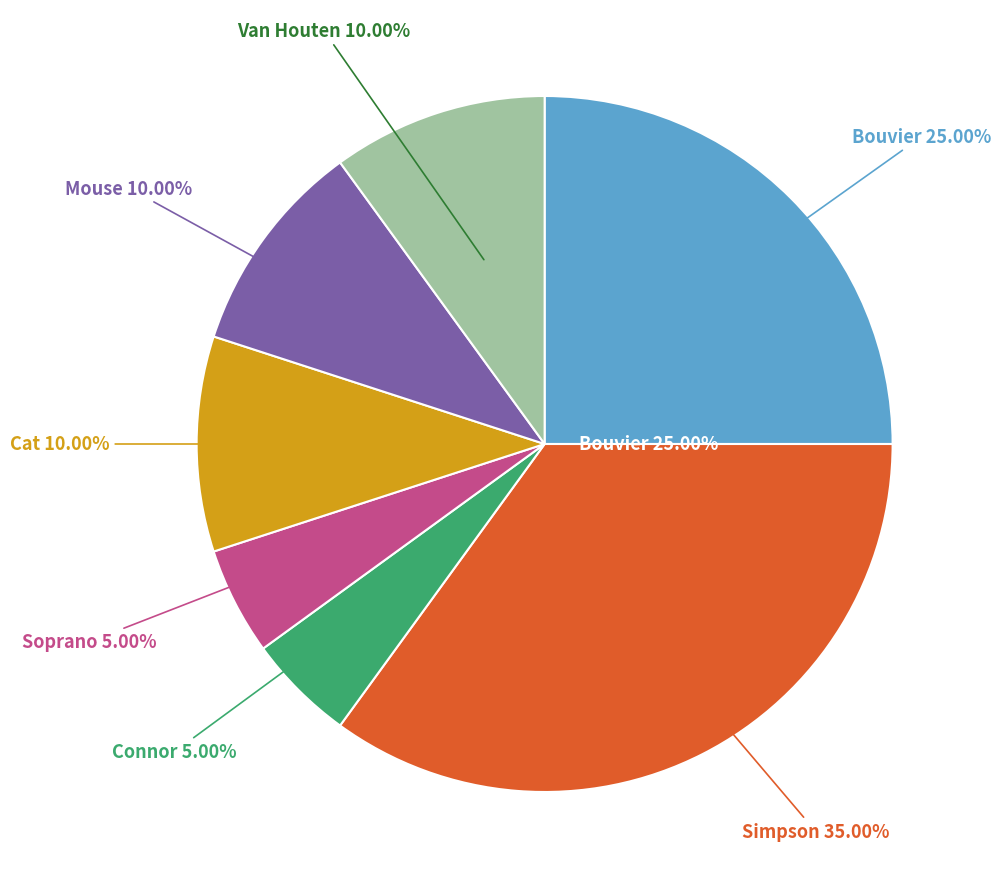

Is it true that Connor is 5% of the pie?

True